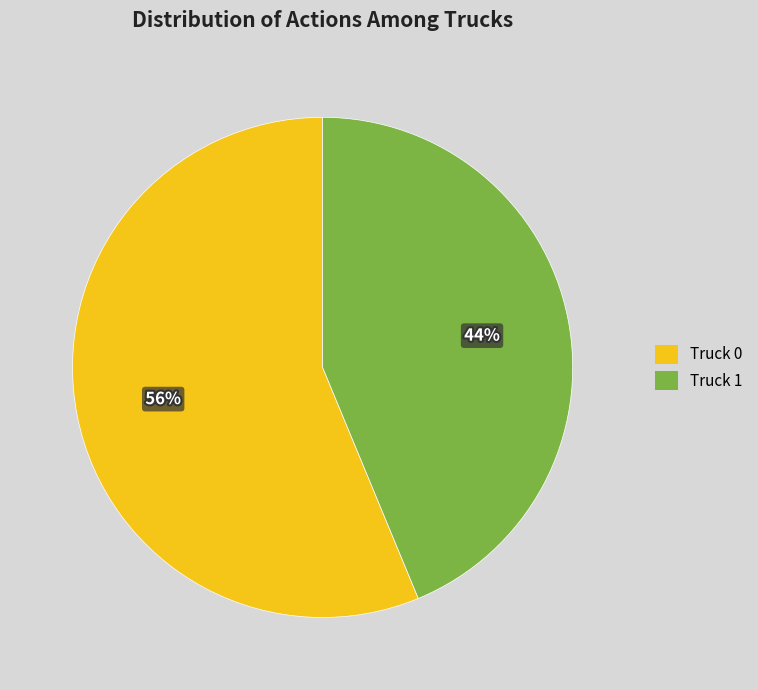

The Truck 0 slice represents 56% of the pie. True or false?

True